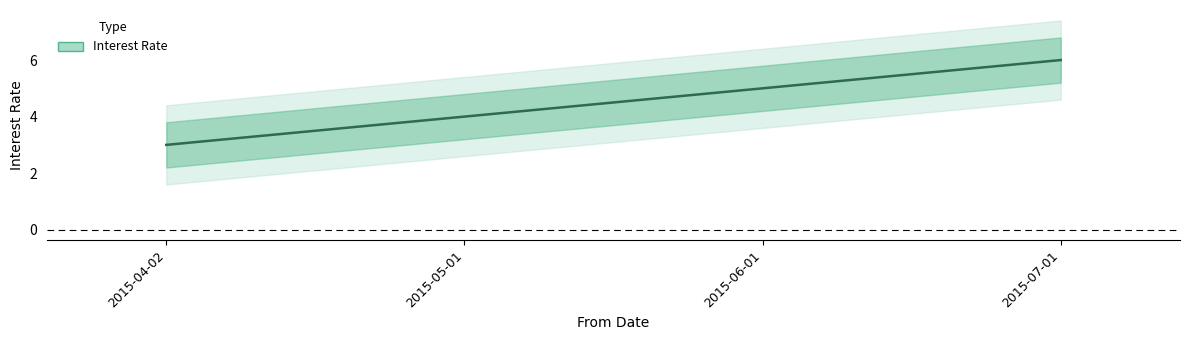

How many data points does each series have?

4